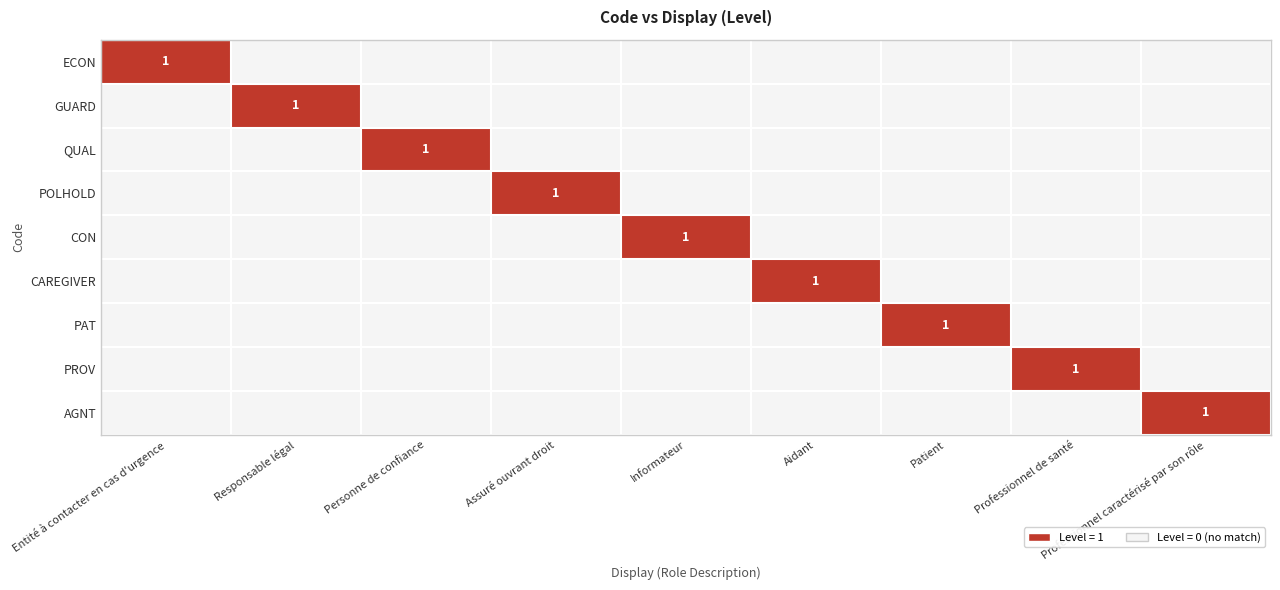

The CON series shows 1 at Informateur. True or false?

True